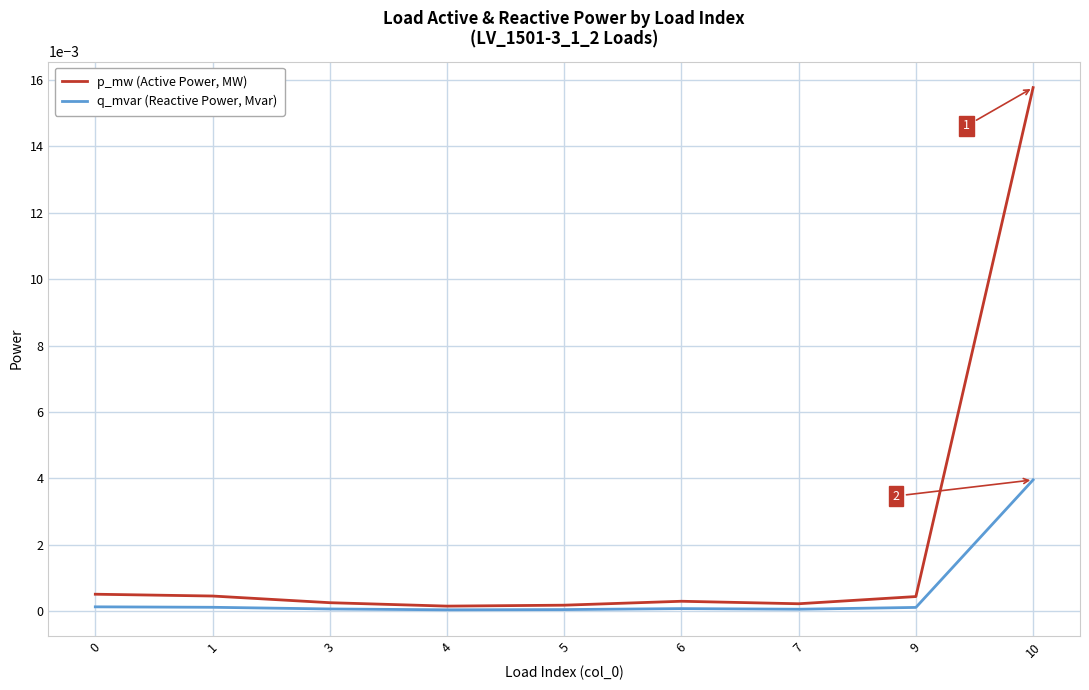

Between 0 and 10, which series saw the biggest shift?

p_mw (Active Power, MW)